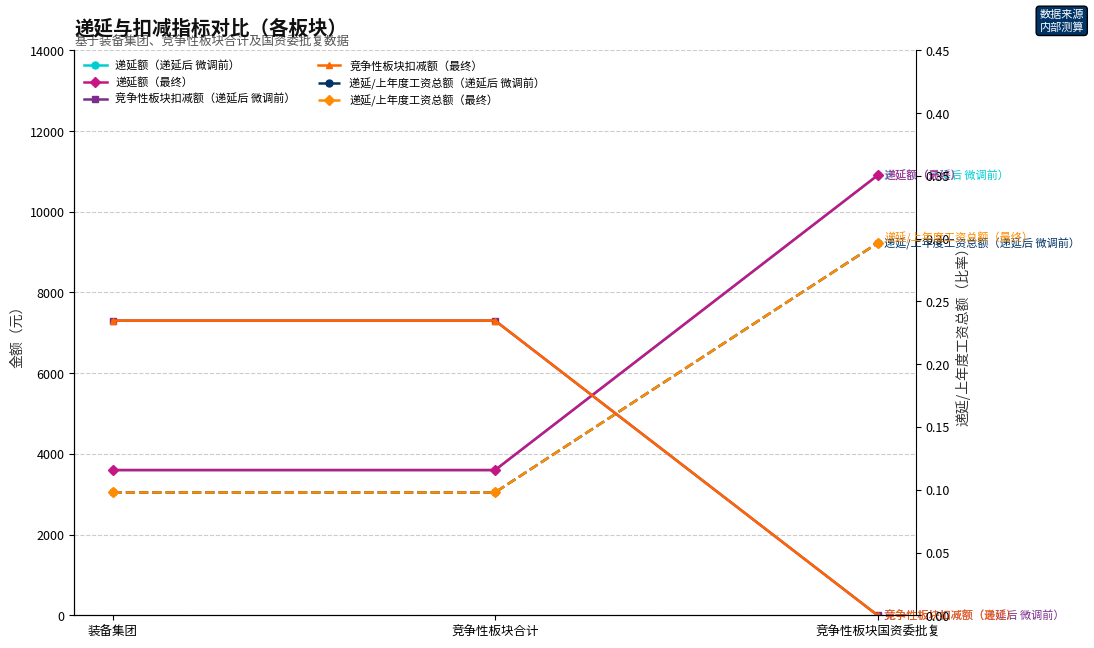

How many data points does each series have?

3